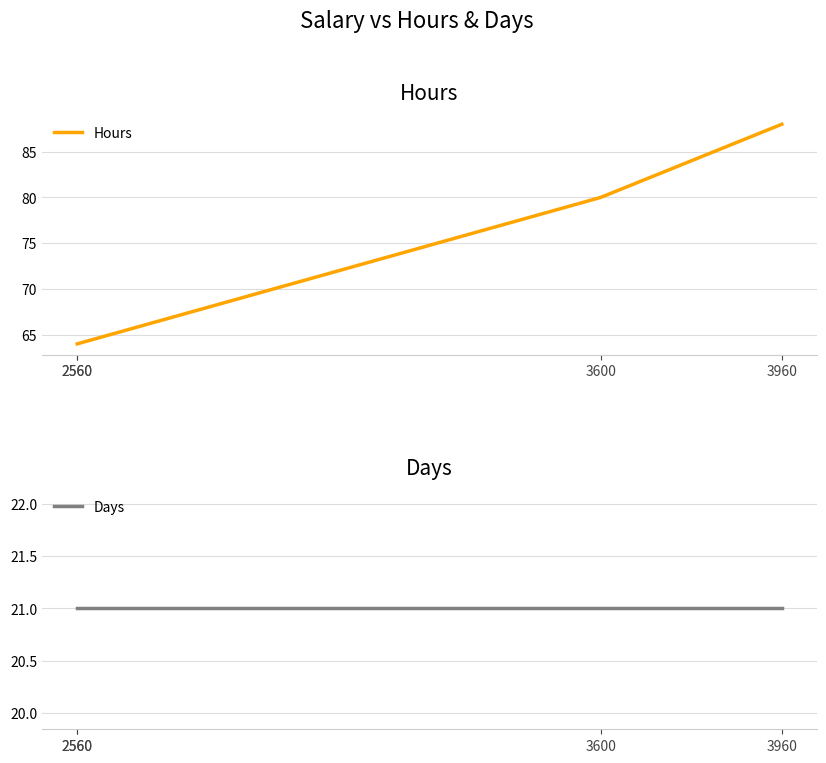

How many data points in Hours are above 80?

1